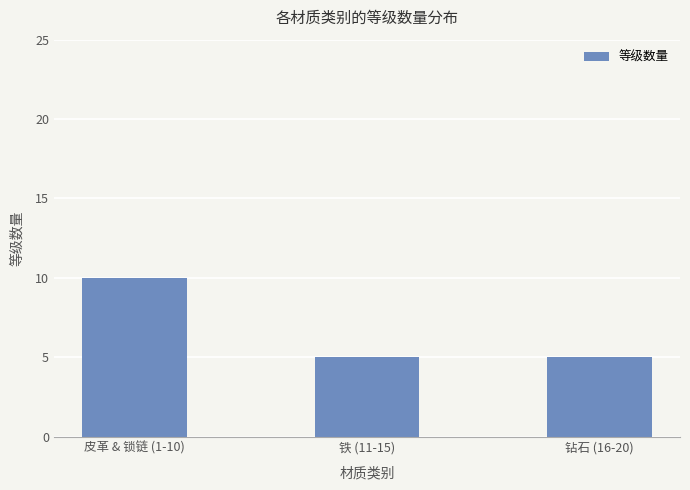

What is the difference between the maximum and minimum values?

5